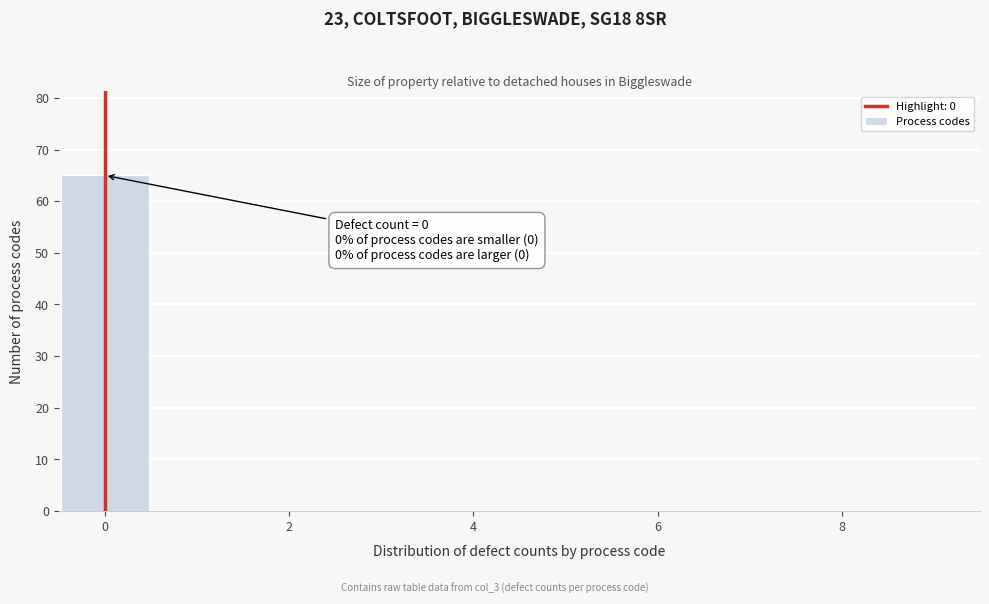

Over which range of the x-axis is the bar tallest?

-0.5 to 0.5